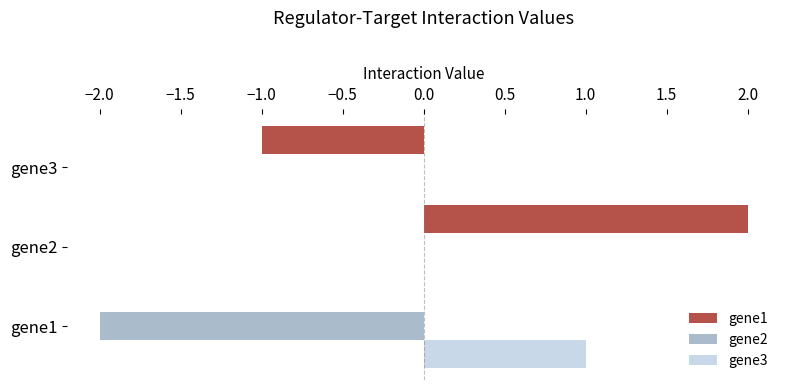

What is the highest value of the gene3 series?

1